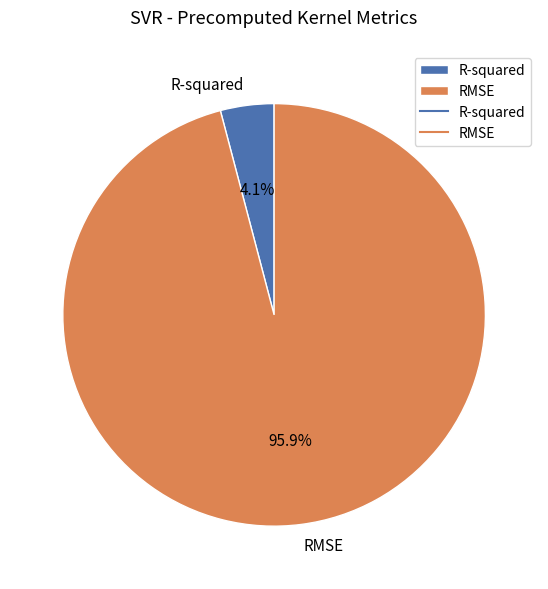

True or false: RMSE accounts for 96% of the total.

True